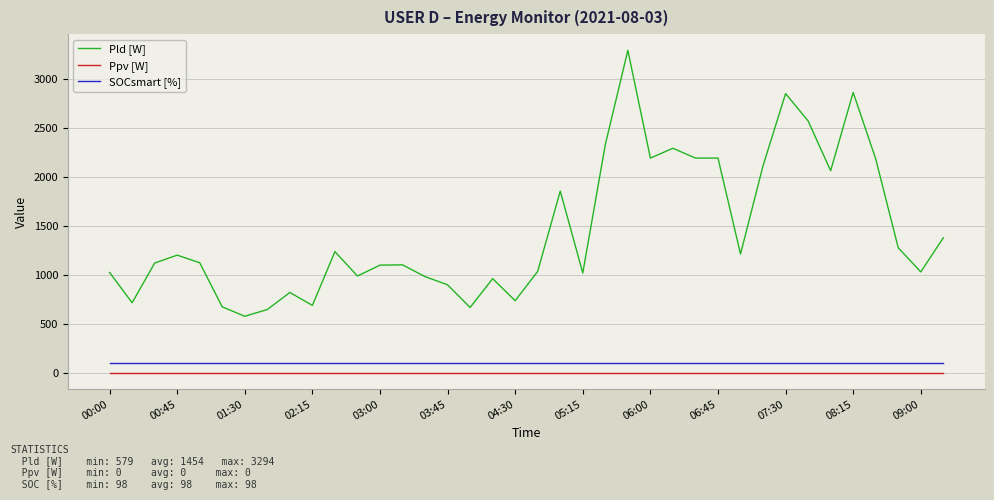

Which series has the widest spread of values?

Pld [W]